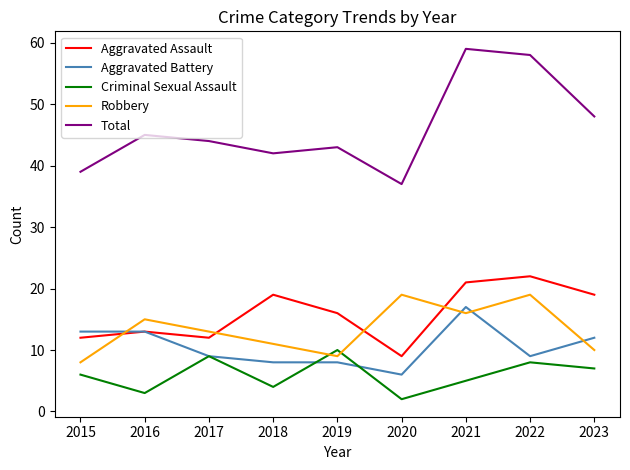

Is it true that Aggravated Assault equals 10 at 2022?

False